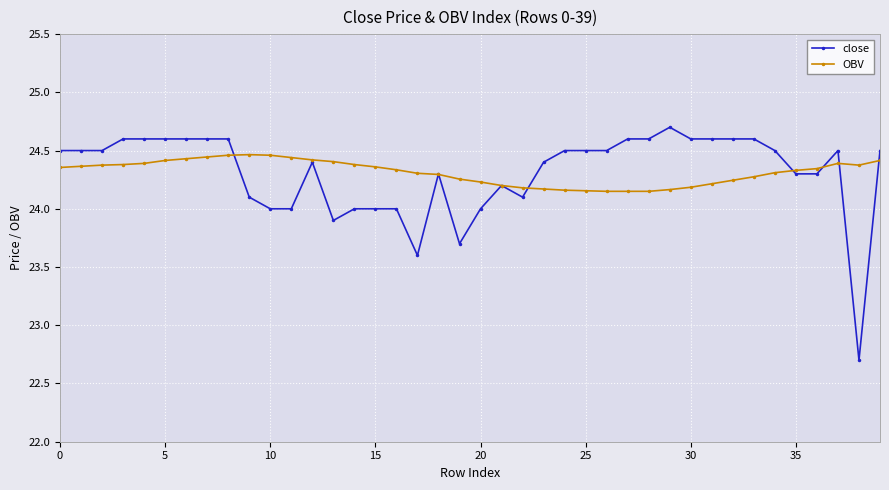

Count the number of categories in the chart.

40